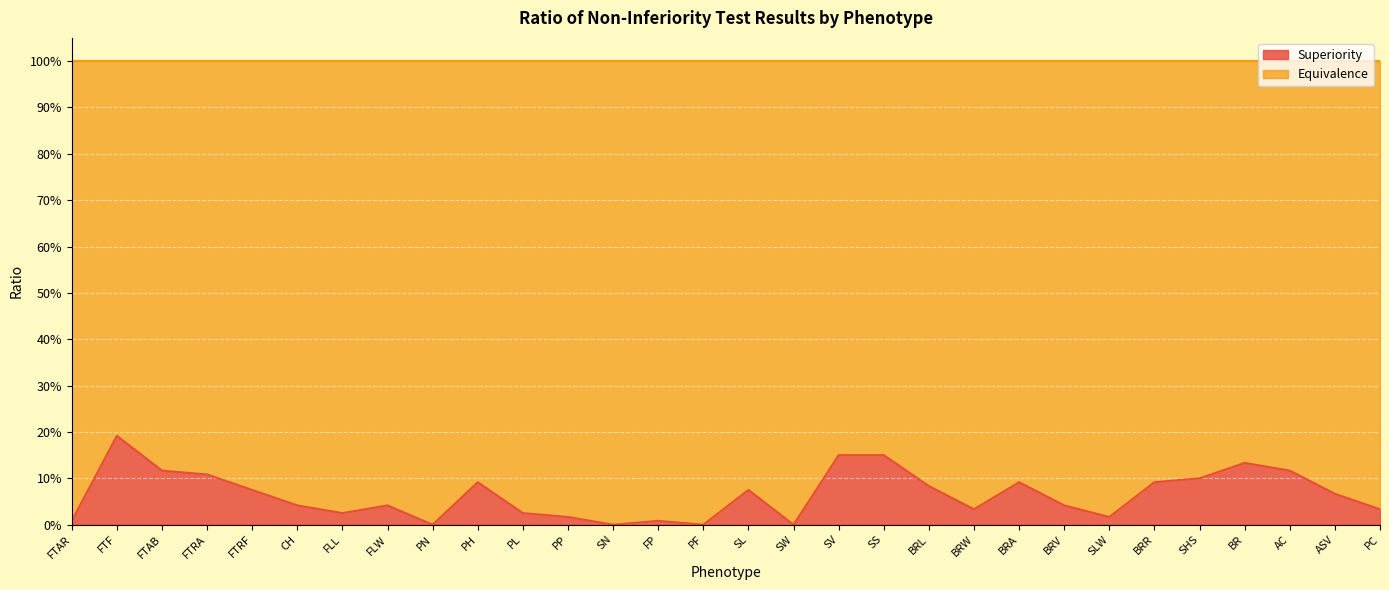

Reading right to left, what are all the values shown in this chart?

0.0	0.1	0.1	0.1	0.1	0.1	0.0	0.0	0.1	0.0	0.1	0.1	0.1	0.0	0.1	0.0	0.0	0.0	0.0	0.0	0.1	0.0	0.0	0.0	0.0	0.1	0.1	0.1	0.2	0.0